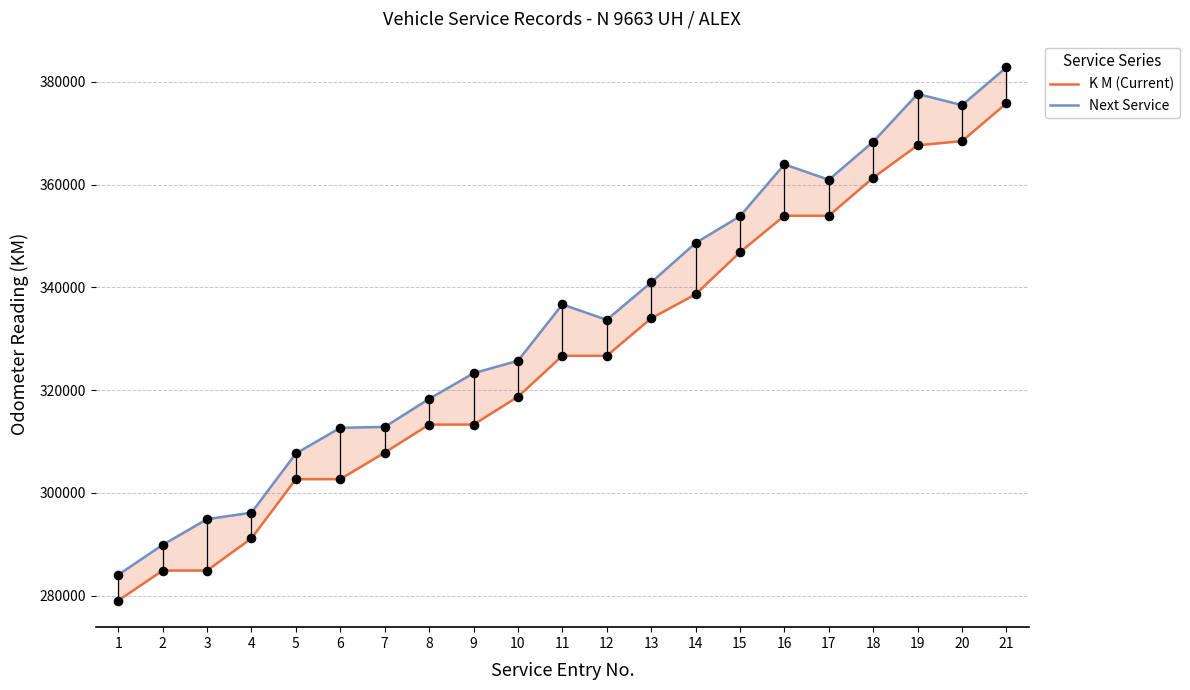

Which series contains the highest Y value?

Next Service